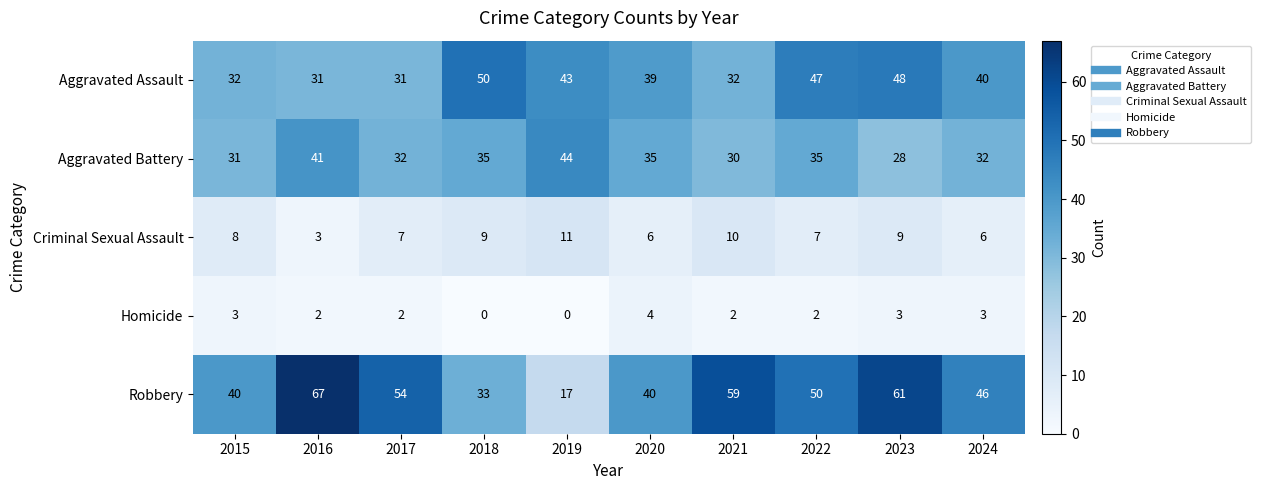

What is the average value of the Aggravated Assault series?

39